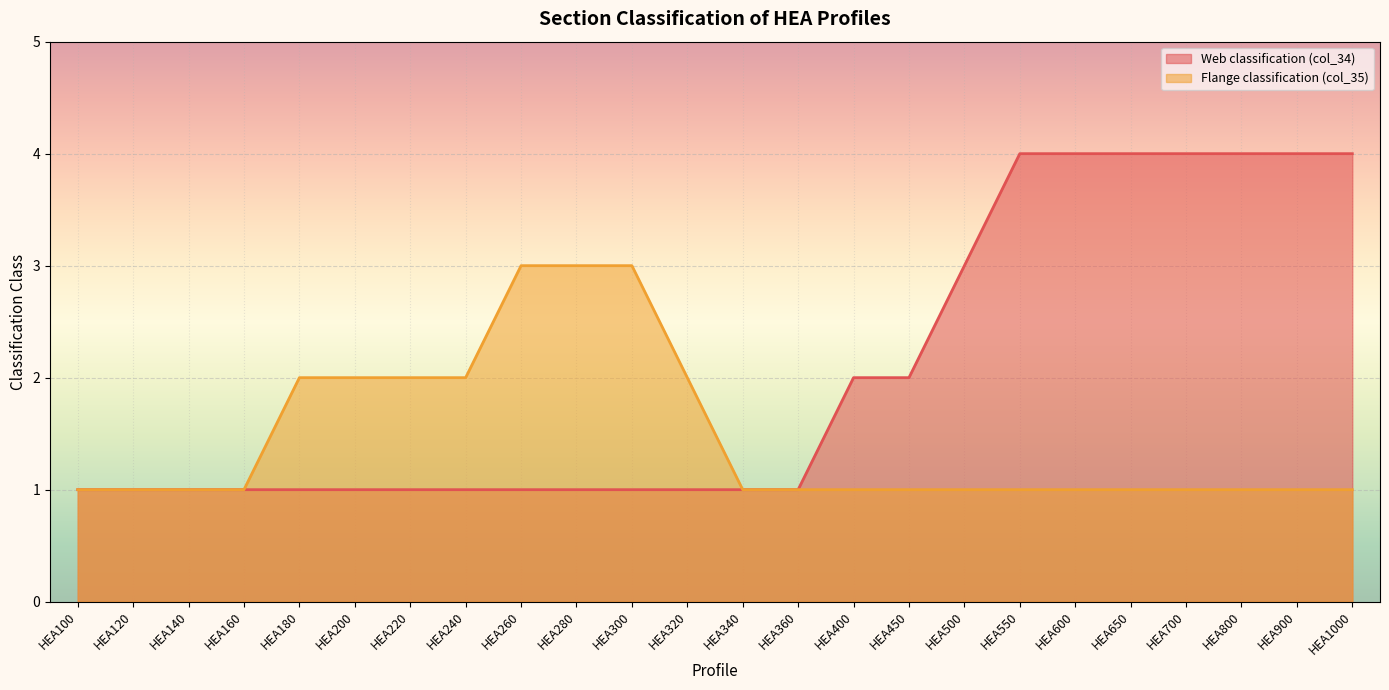

What is the average value of the Flange classification (col_35) series?

1